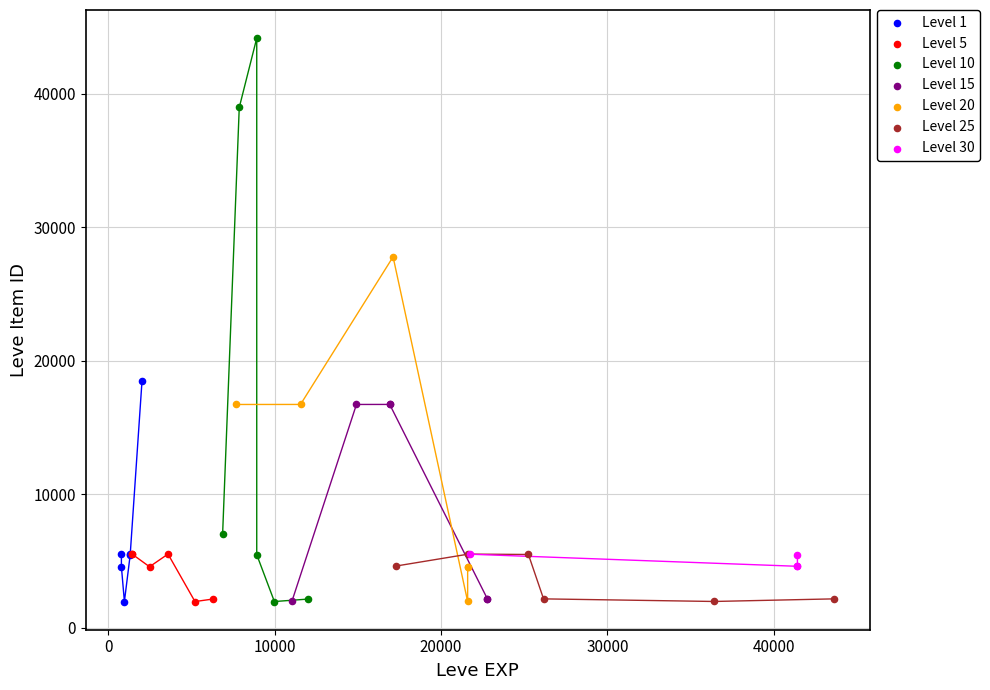

Which series reaches the maximum Y coordinate?

Level 10